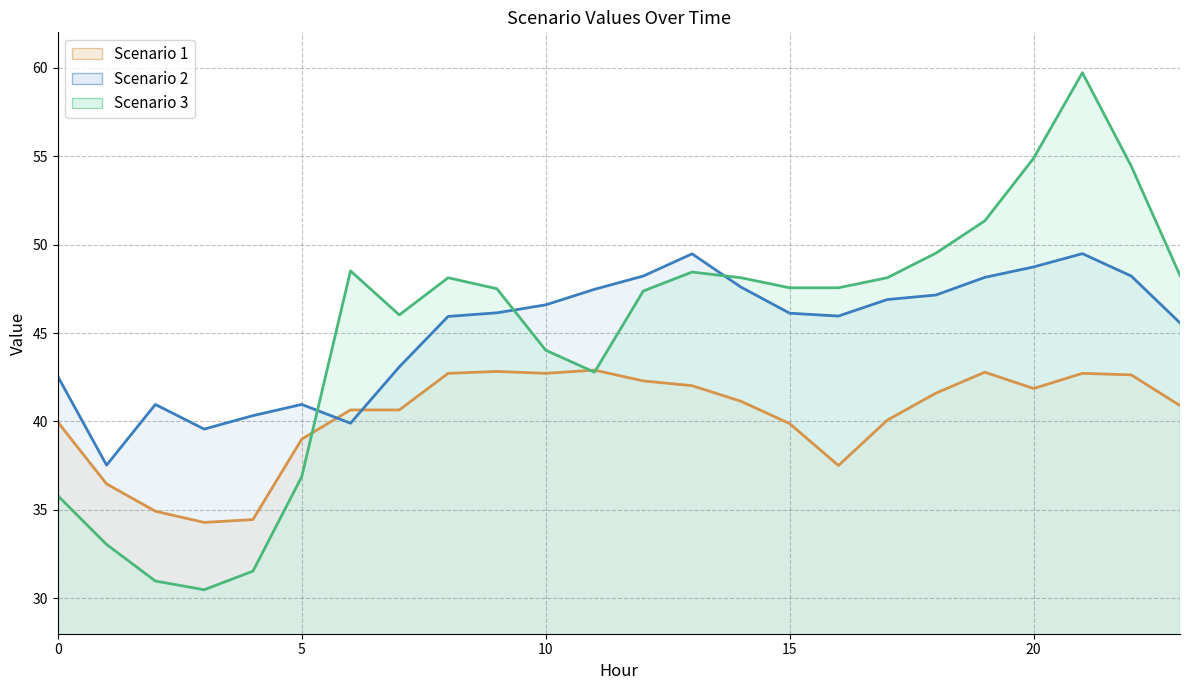

Reading left to right, what are all the values shown in this chart?

Scenario 1: 40.0	36.5	34.9	34.3	34.5	39.0	40.7	40.7	42.7	42.8	42.7	42.9	42.3	42.0	41.1	39.9	37.5	40.1	41.6	42.8	41.9	42.7	42.6	40.9
Scenario 2: 42.5	37.5	41.0	39.6	40.3	41.0	39.9	43.1	45.9	46.1	46.6	47.5	48.2	49.5	47.6	46.1	46.0	46.9	47.1	48.1	48.7	49.5	48.2	45.6
Scenario 3: 35.8	33.0	31.0	30.5	31.5	36.9	48.5	46.0	48.1	47.5	44.0	42.8	47.4	48.4	48.1	47.6	47.6	48.1	49.5	51.3	54.9	59.7	54.4	48.3